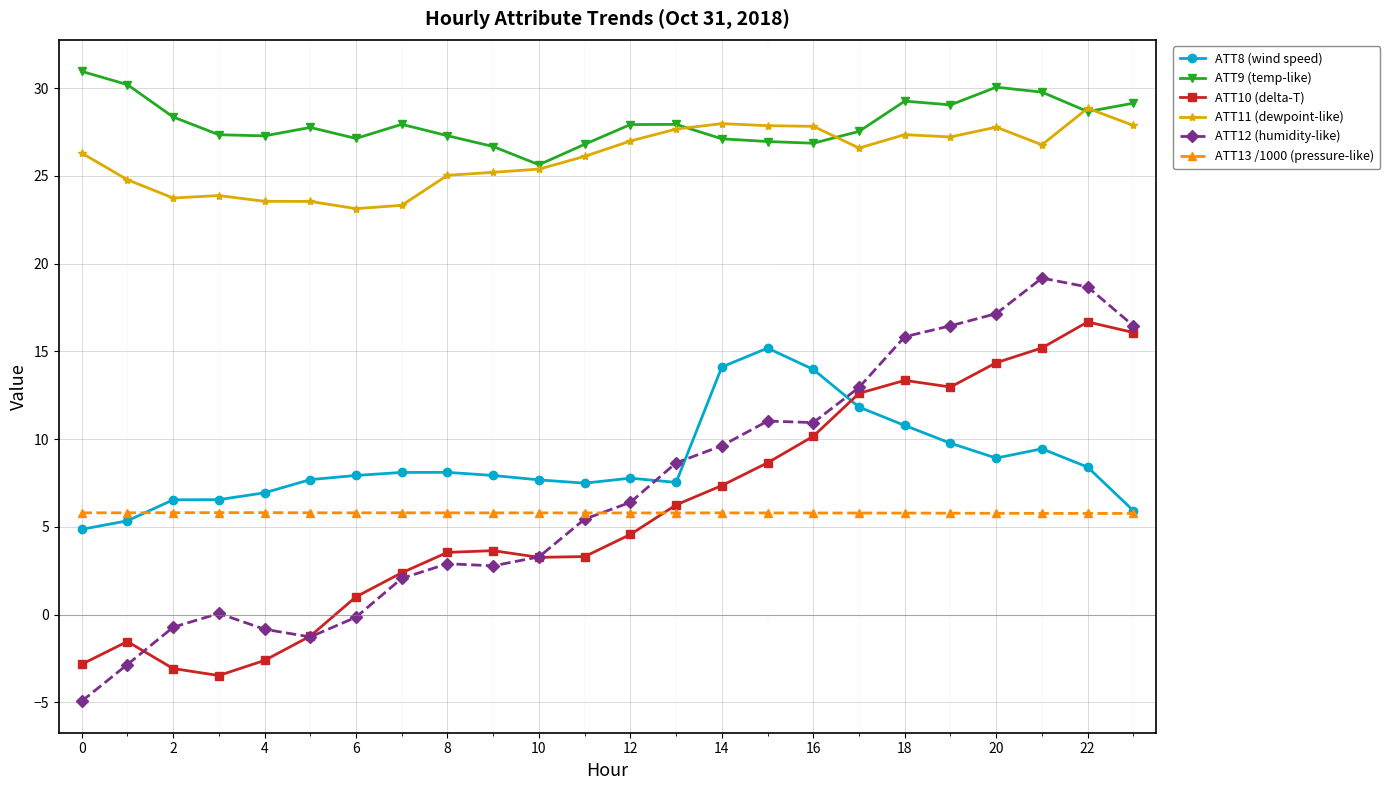

At how many categories does at least one series exceed 25?

24